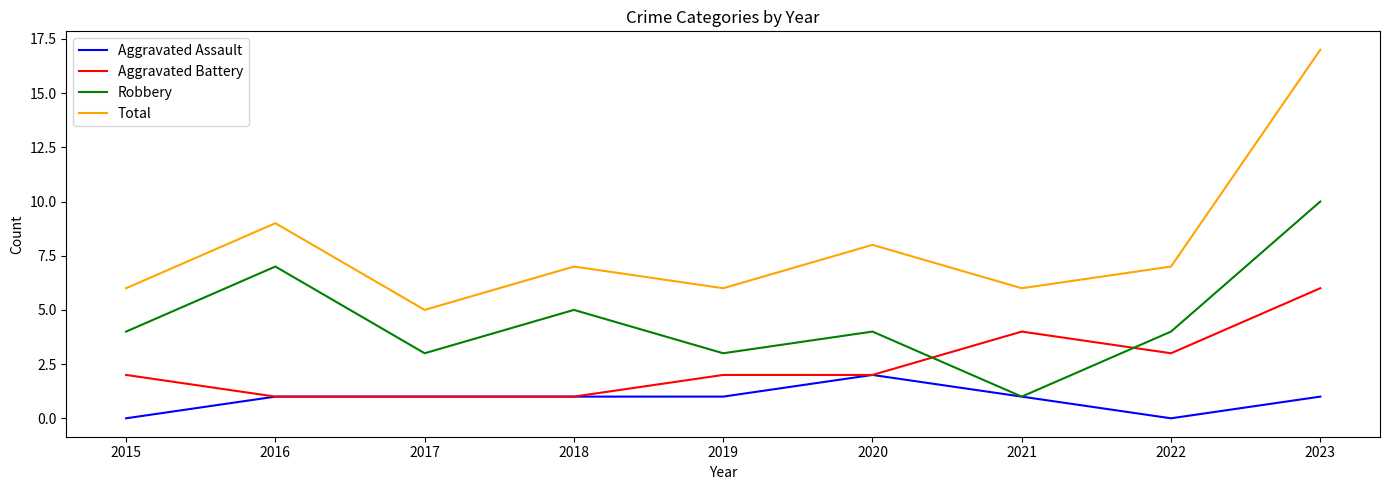

What is the difference between the second highest and second lowest values in the Aggravated Battery series?

3